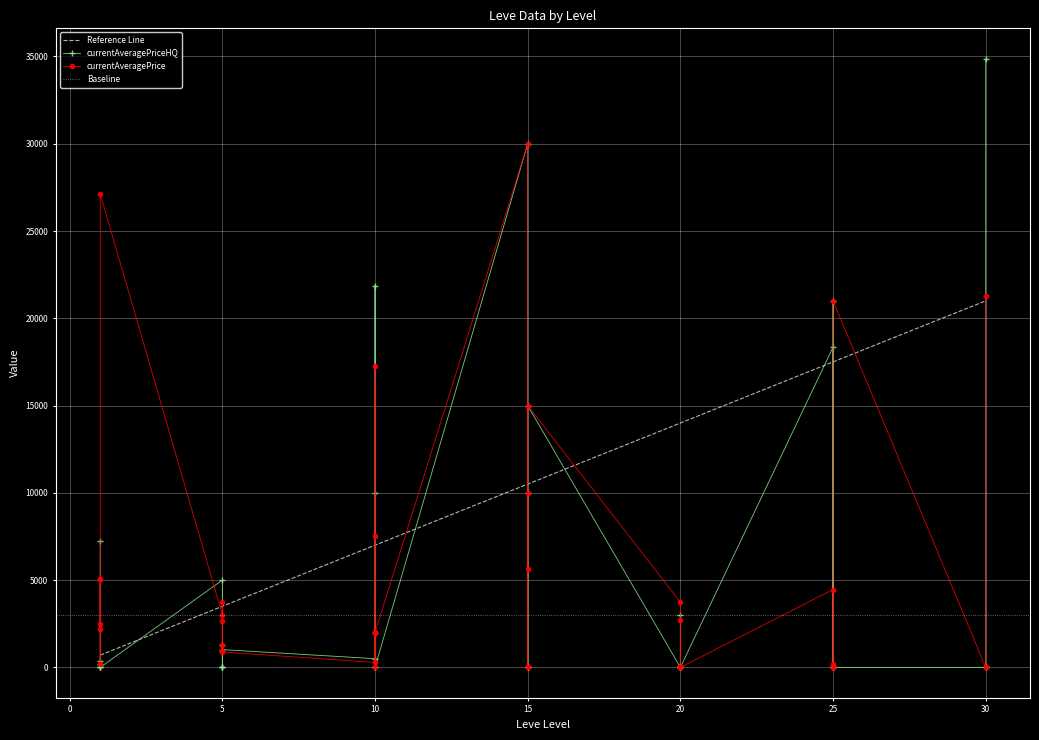

Rank the series by their maximum value, from highest to lowest.

currentAveragePriceHQ, currentAveragePrice